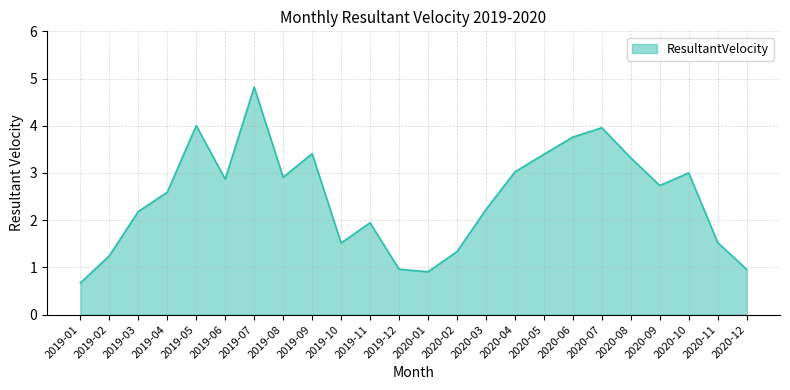

What is the change in value from 2019-05 to 2020-12?

-3.0